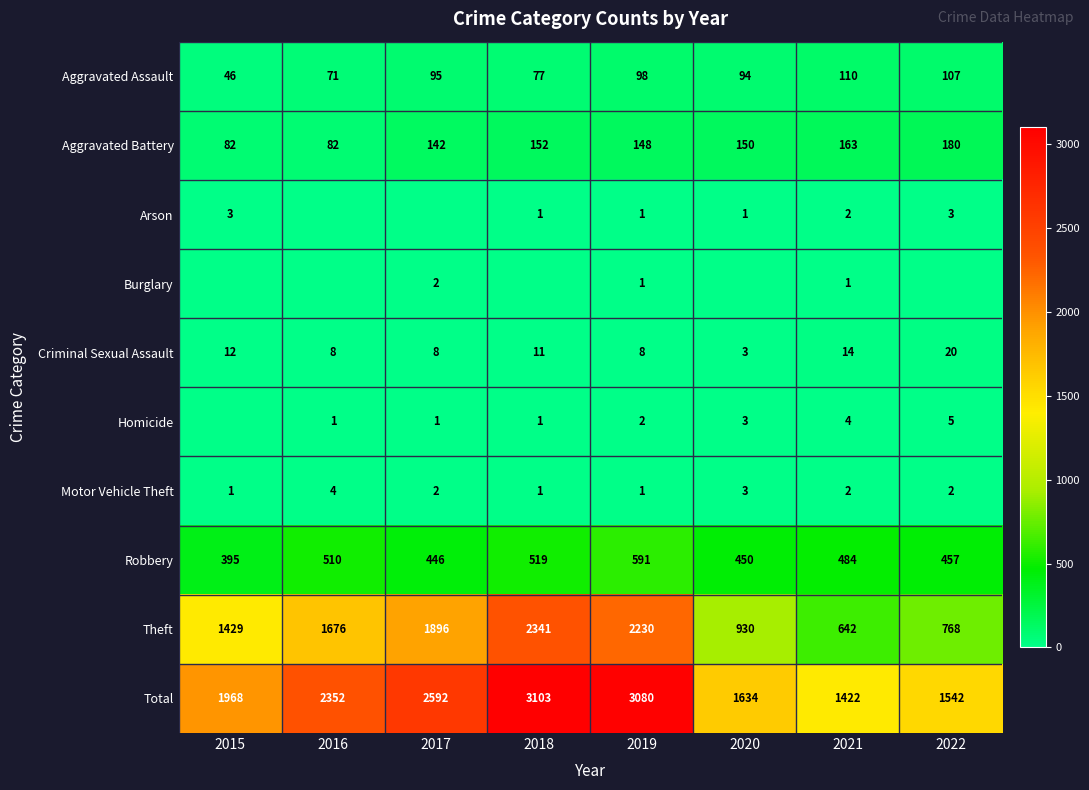

Is the value of Motor Vehicle Theft at 2019 greater than the value of Arson at 2021?

No